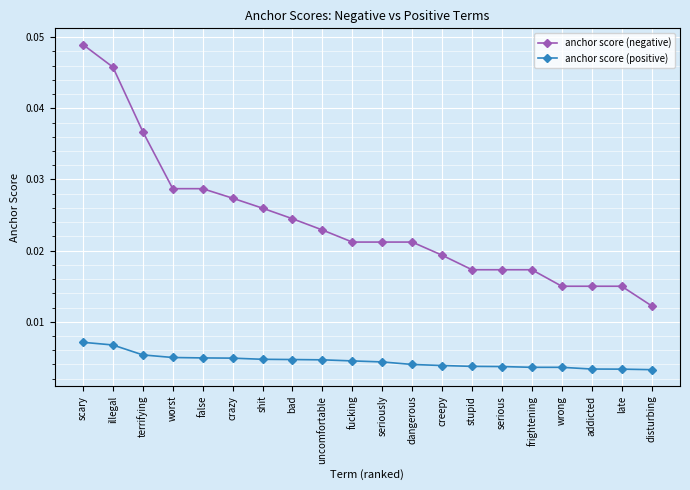

Which series has the largest total across all categories?

anchor score (negative)